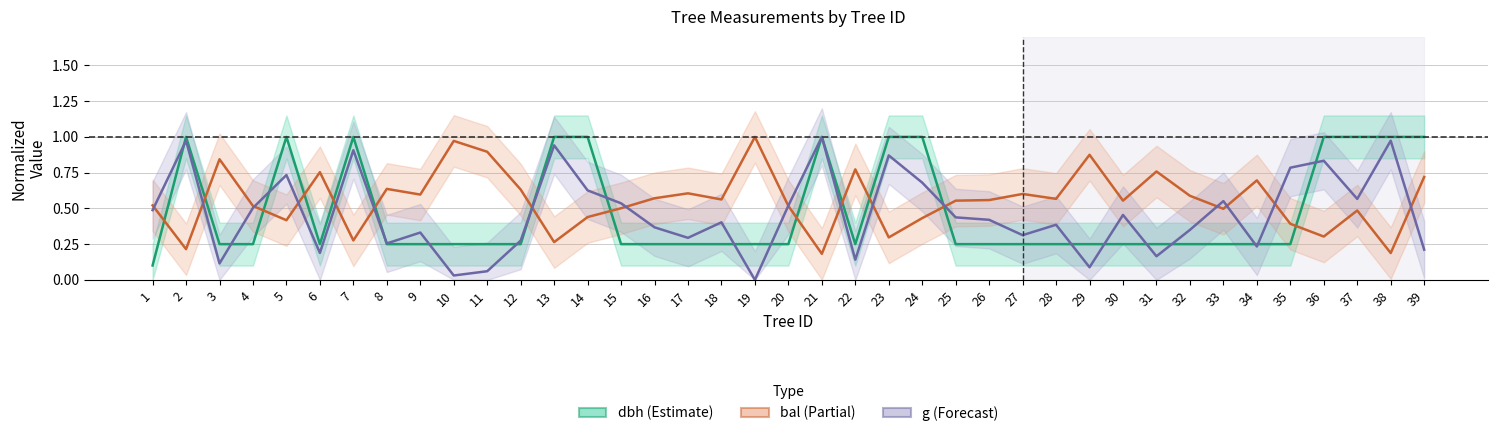

What is the total value across all series at 21?

2.2